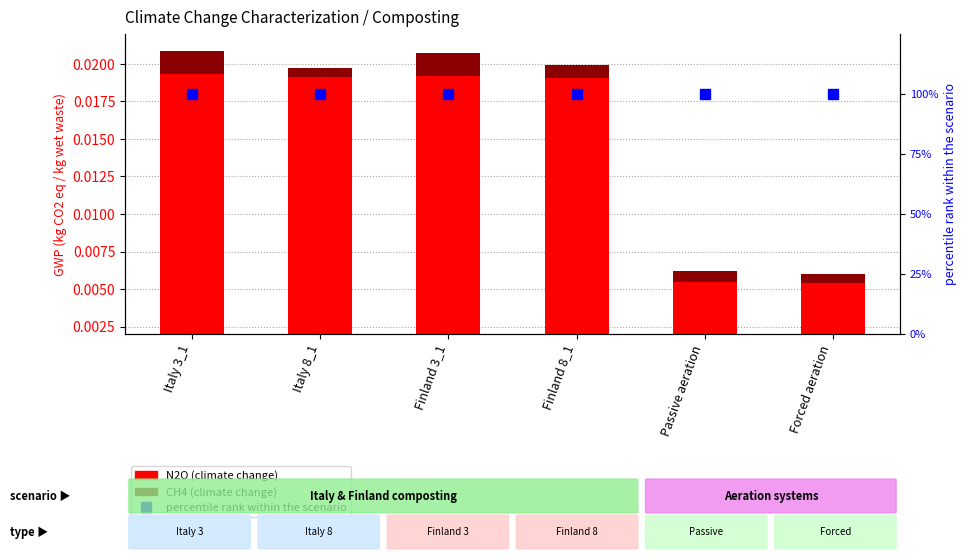

Which series has the largest range (max minus min)?

N2O (climate change)